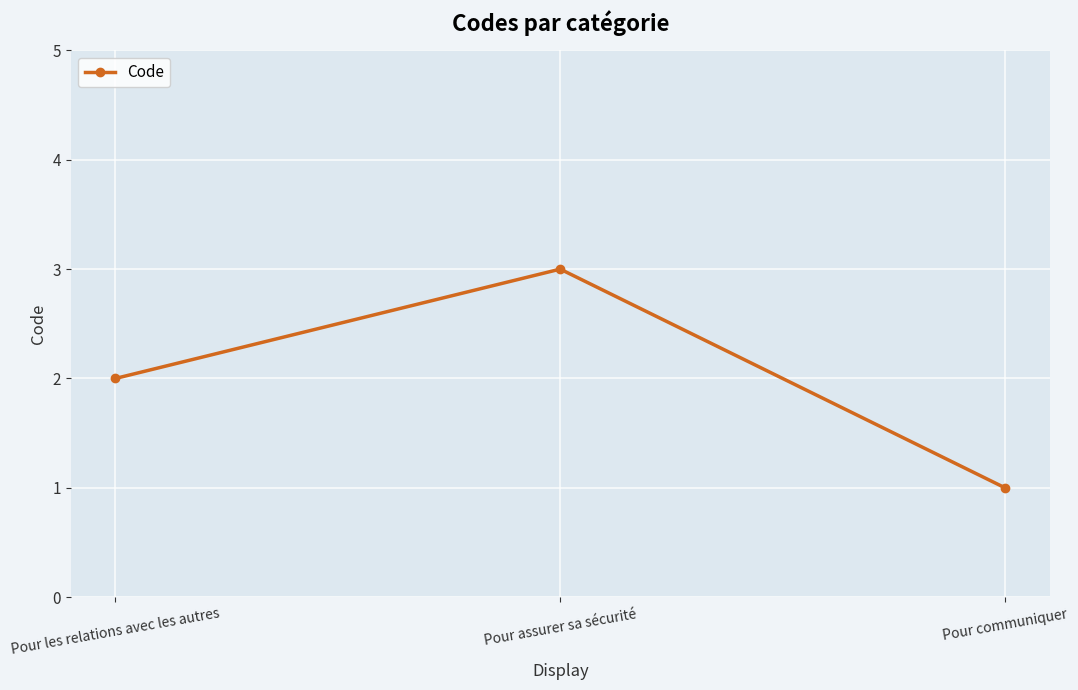

Where is the data nearest to the value 2?

Pour les relations avec les autres